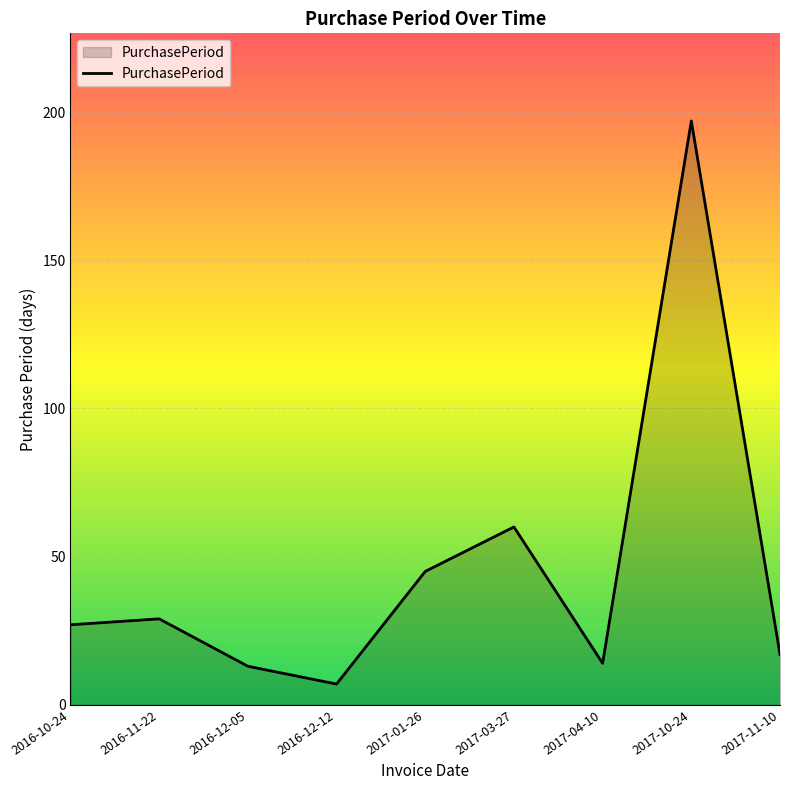

What is the difference between the values at 2016-11-22 and 2016-12-05?

16